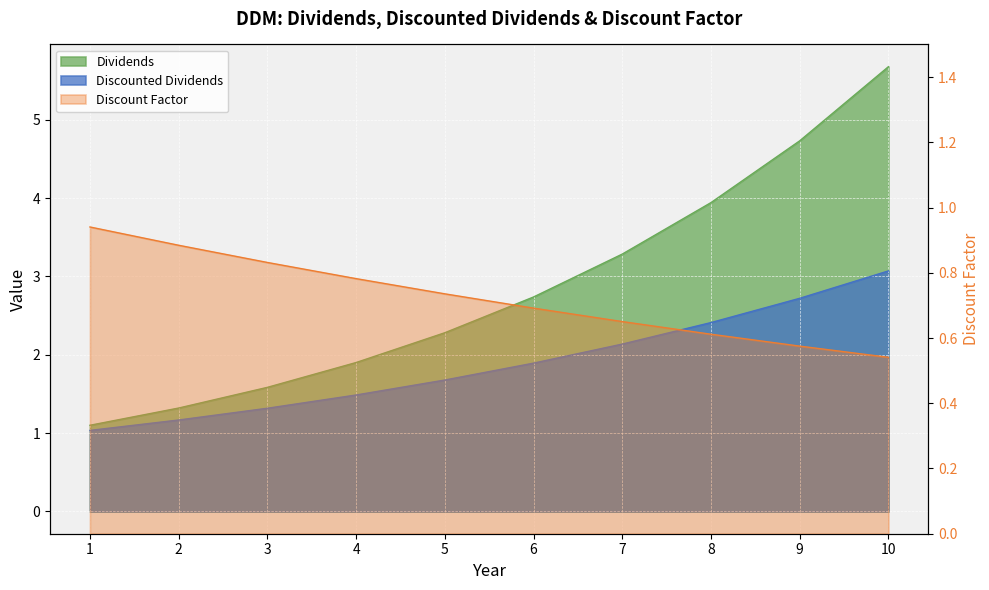

What are all the series names shown in the legend?

Dividends, Discounted Dividends, Discount Factor